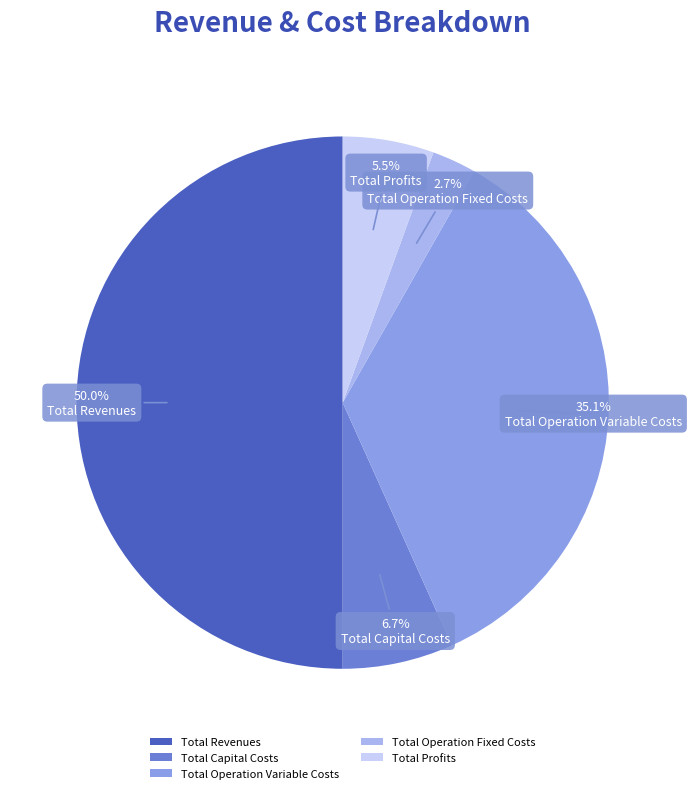

Which slice is the smallest?

Total Operation Fixed Costs